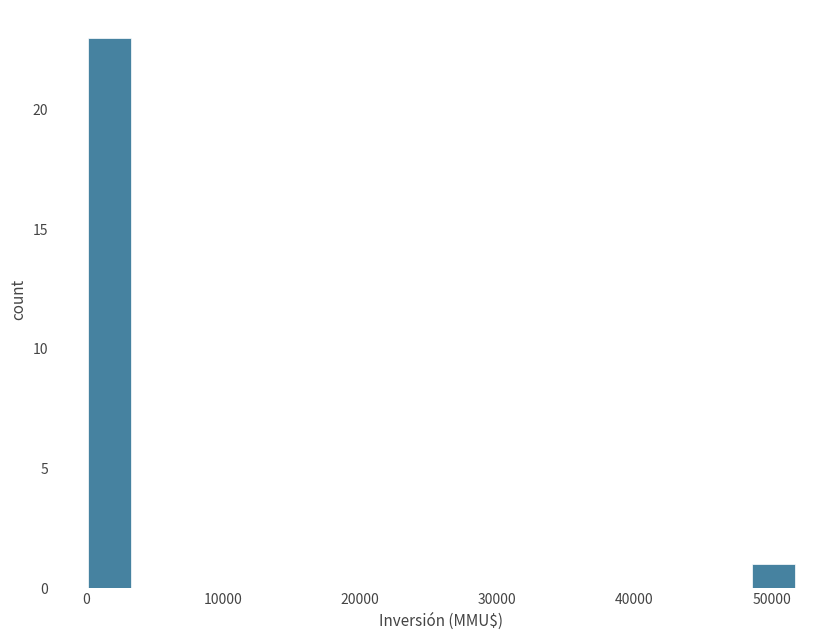

Read against the x-axis, roughly where is the centre of the tallest bar?

2000